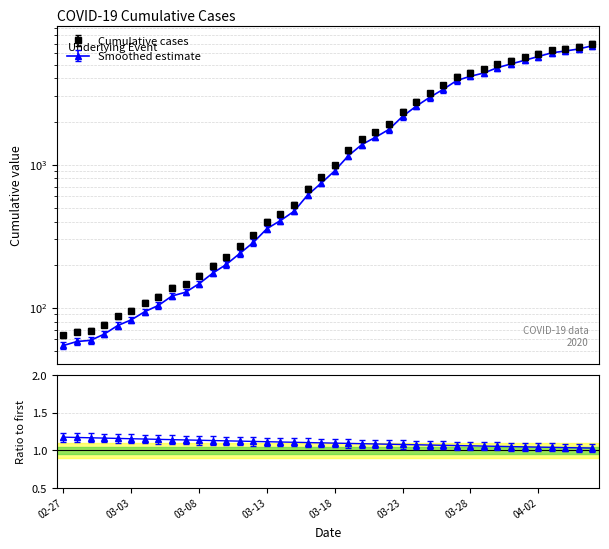

True or false: the data shows 1942 at 2020-03-19.

False